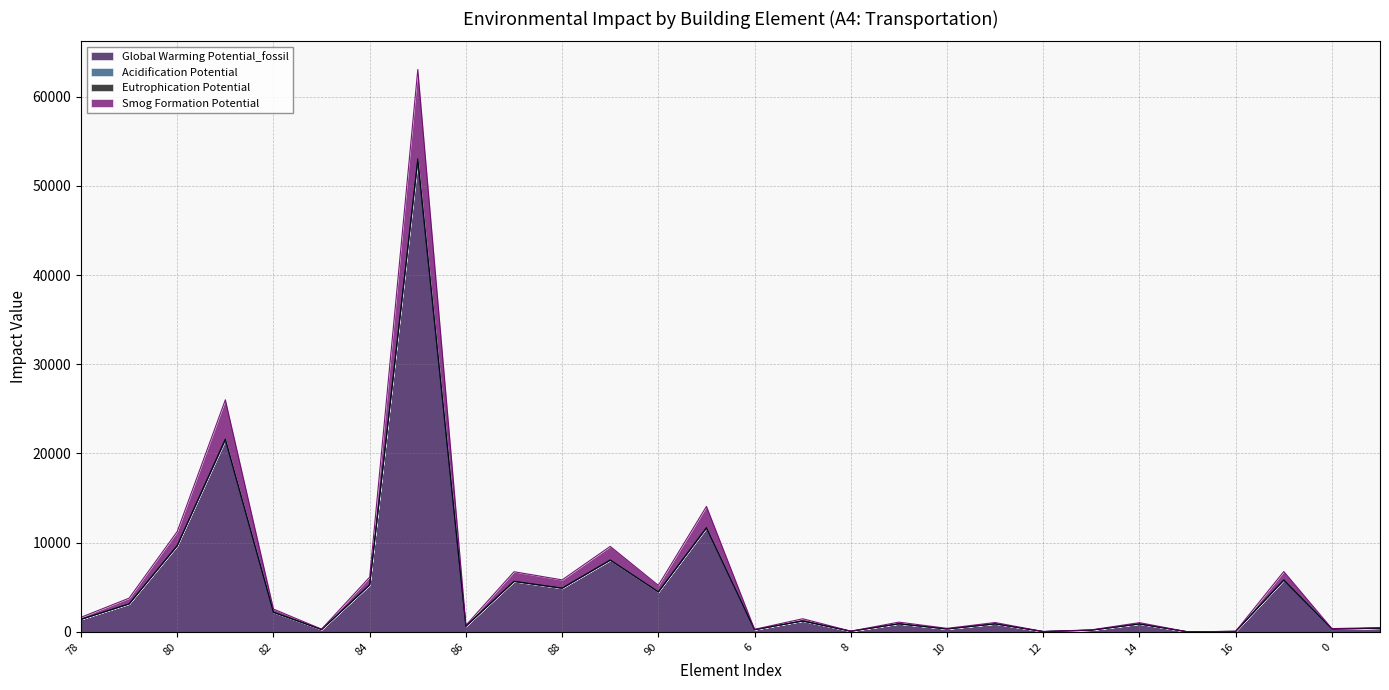

At which category does Eutrophication Potential reach its first local valley?

83